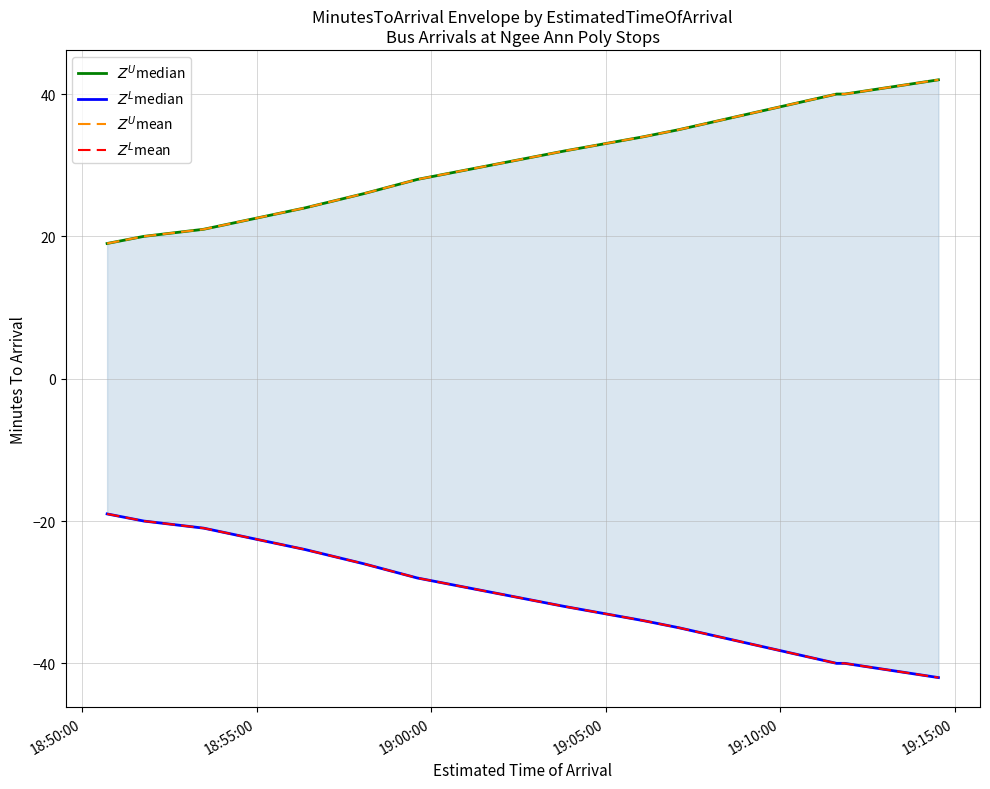

At which category is the sum across all series the highest?

18:50:00